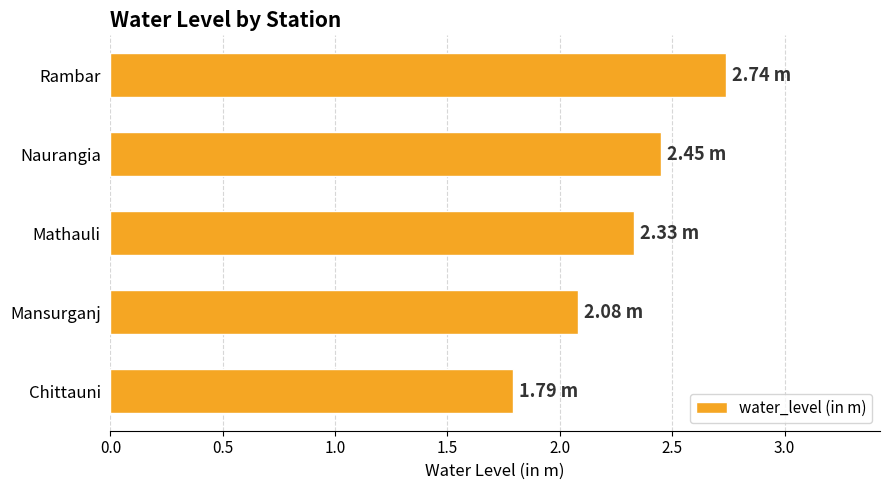

Rank the categories by value from highest to lowest.

Rambar, Naurangia, Mathauli, Mansurganj, Chittauni